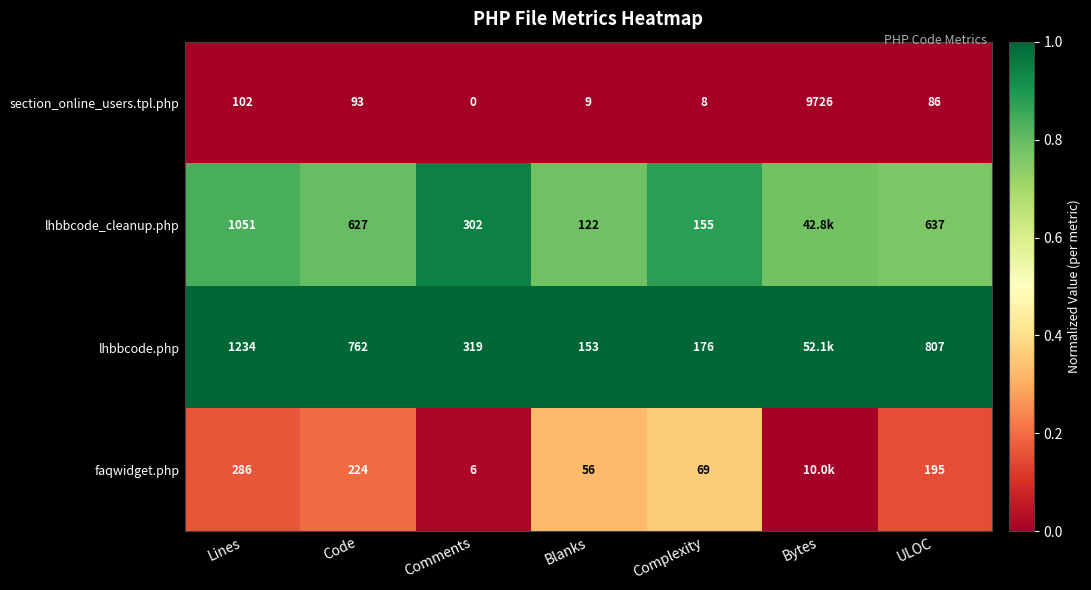

At which category does the chart reach its peak across all series?

Lines